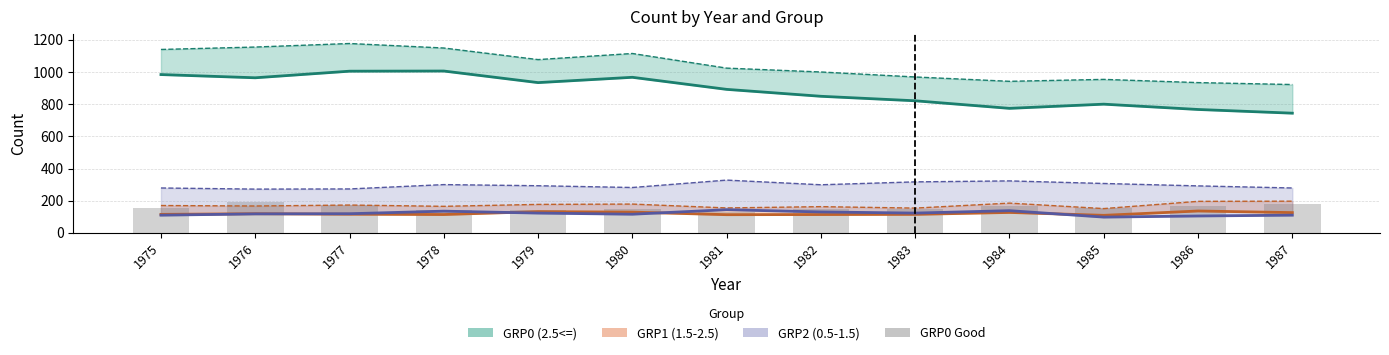

Reading left to right, extract all data points from this chart.

156	191	172	143	143	148	132	151	148	168	154	167	178